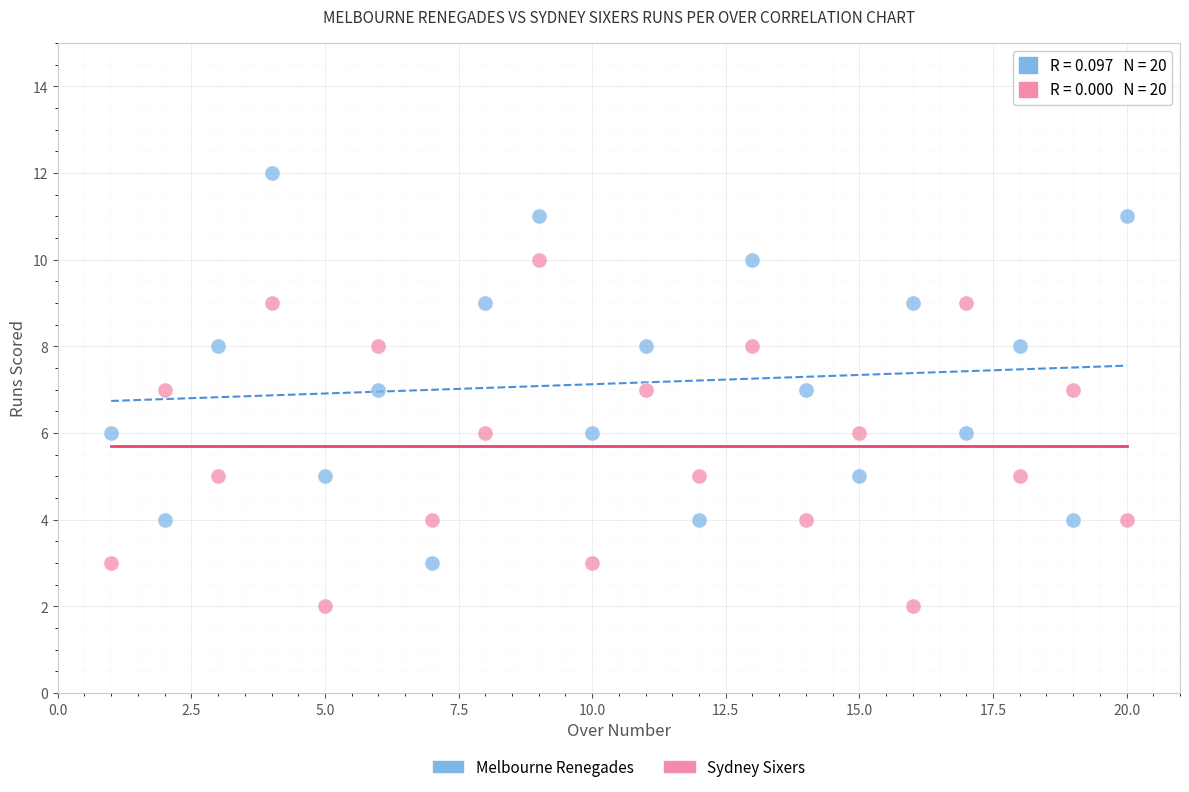

Across all data points, what is the range of Y values (max minus min)?

10